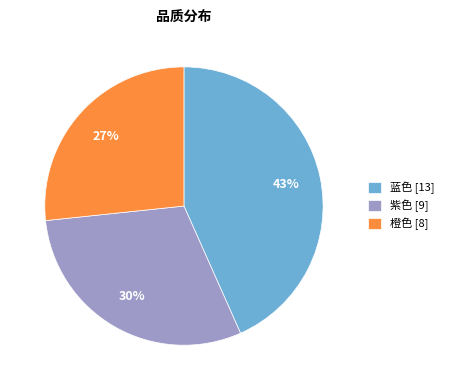

To the nearest percent, what portion does 橙色 represent?

27%